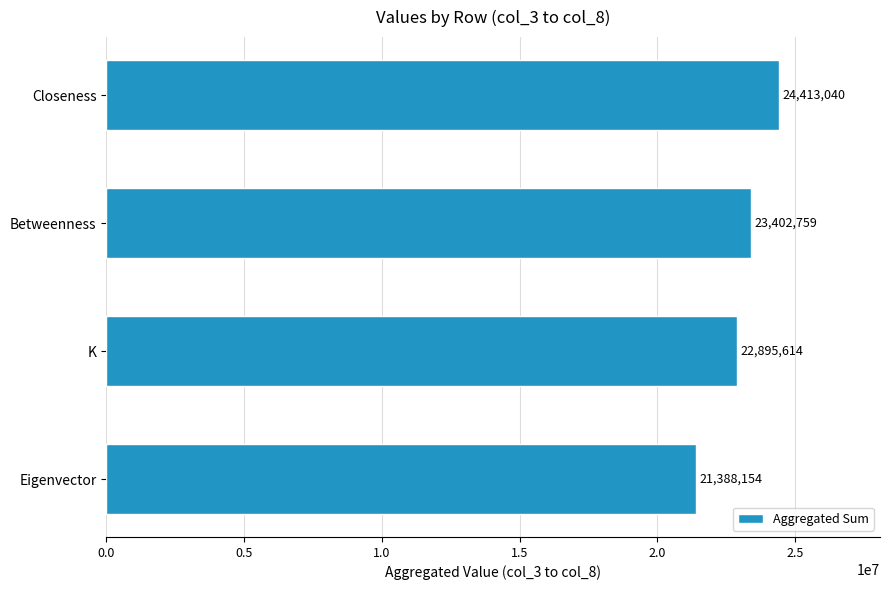

What is the sum of all values?

92099567